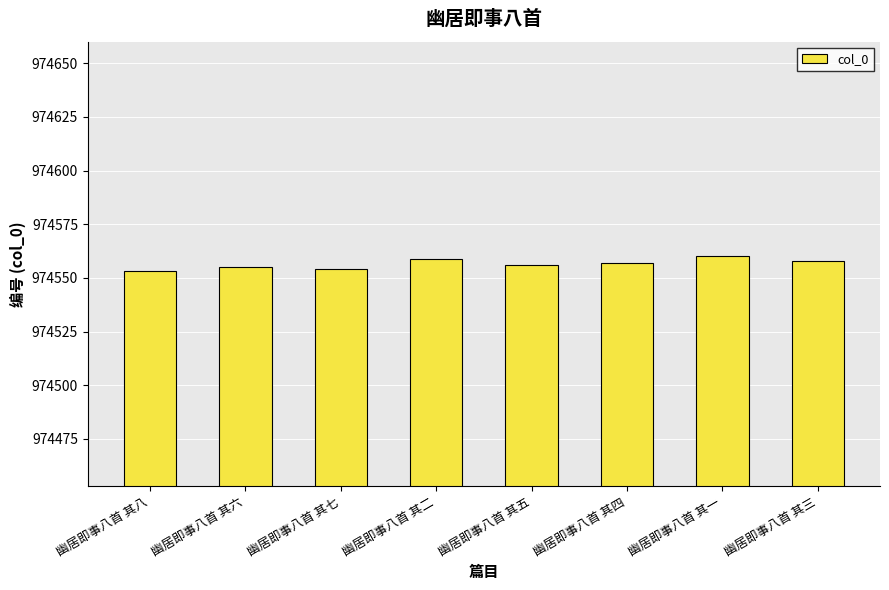

Approximately how many times larger is the value at 幽居即事八首 其二 compared to 幽居即事八首 其六?

1.0